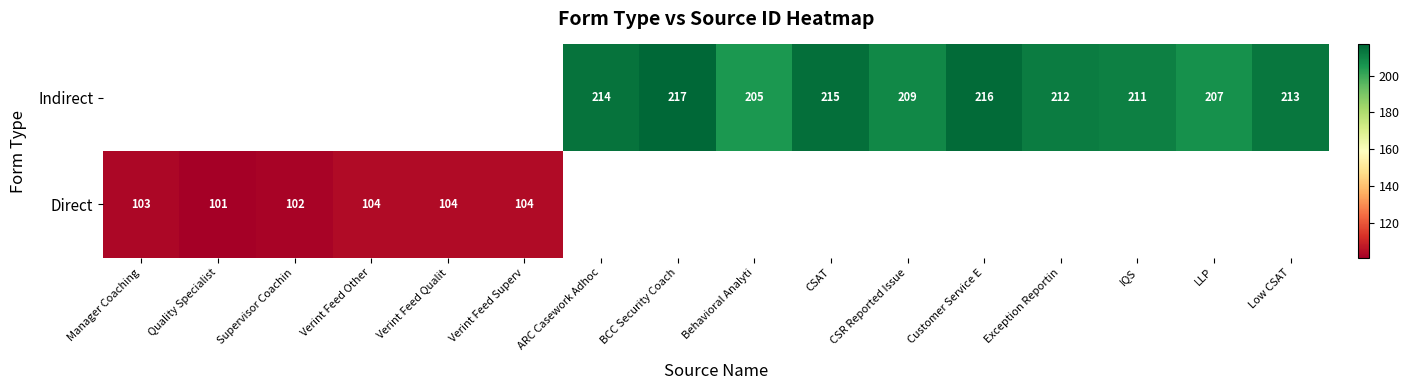

What is the sum of the Indirect values at IQS and Exception Reportin?

423